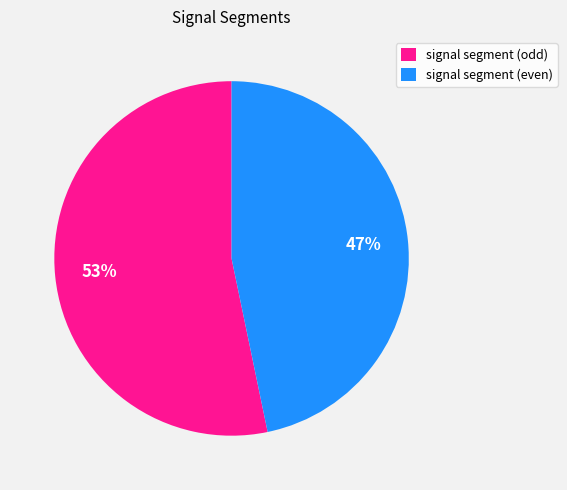

To the nearest percent, what is the average slice percentage?

50%